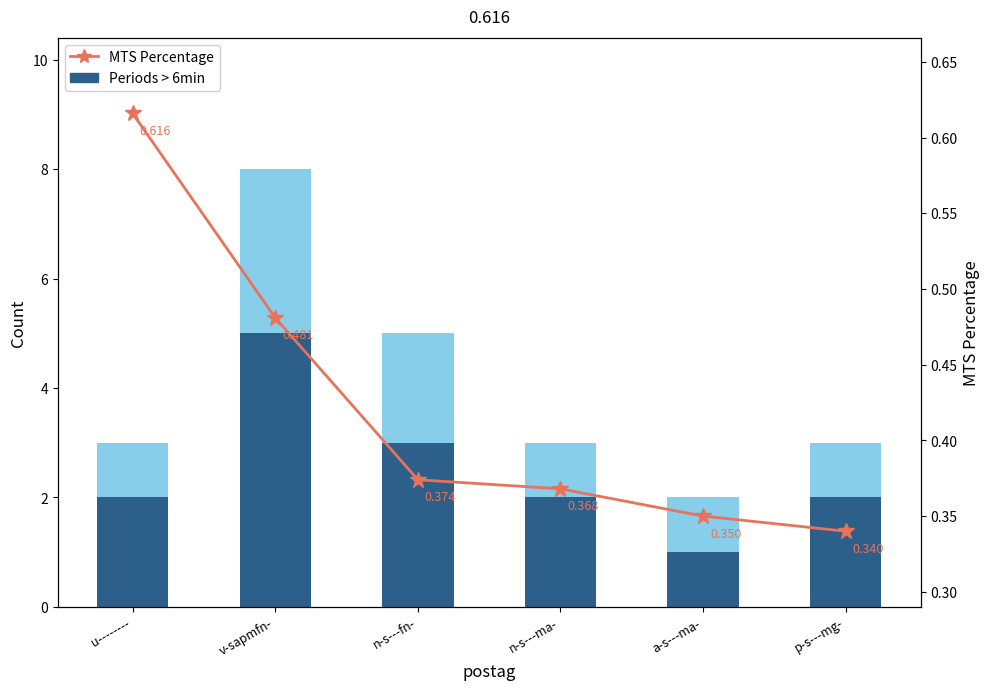

What is the total value across all series at a-s---ma-?

2.4